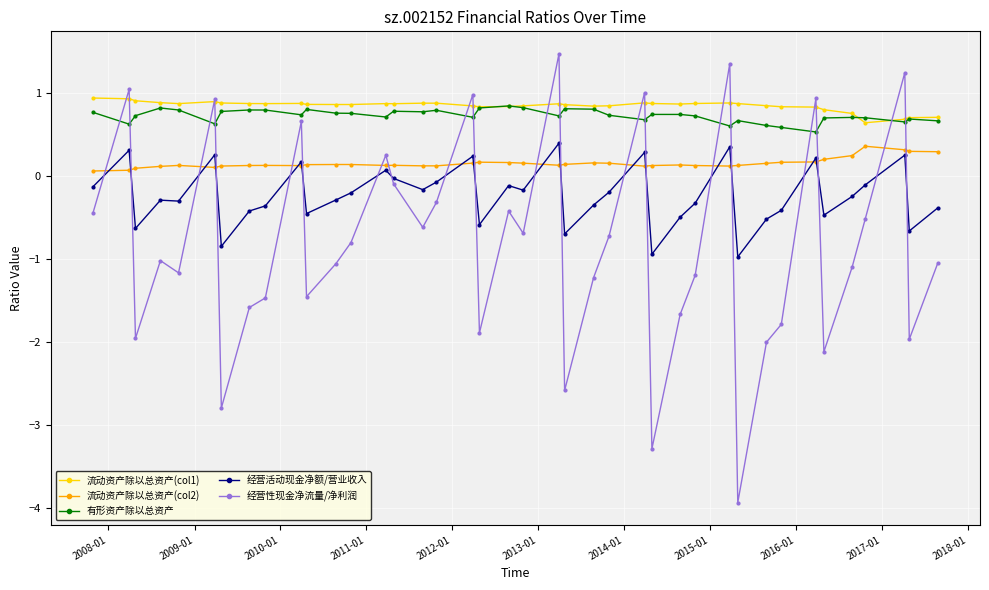

What are all the series names shown in the legend?

流动资产除以总资产(col1), 流动资产除以总资产(col2), 有形资产除以总资产, 经营活动现金净额/营业收入, 经营性现金净流量/净利润